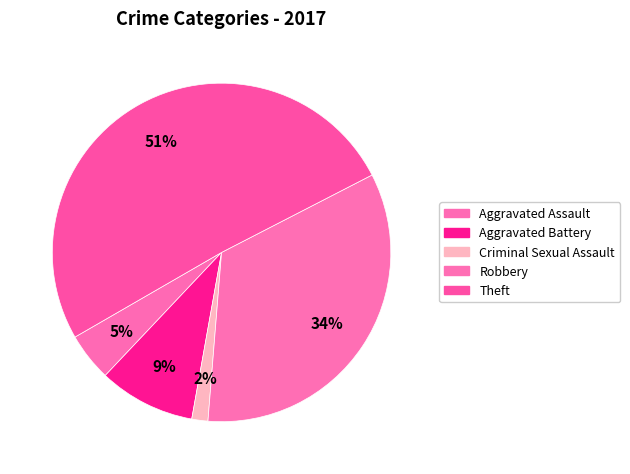

To the nearest percent, what percentage of the pie is Criminal Sexual Assault?

2%